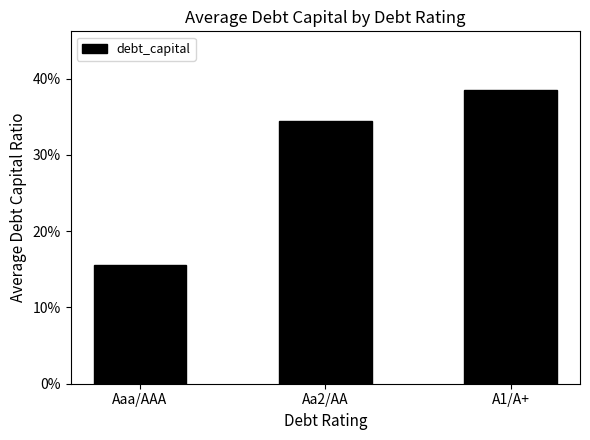

List the labels in order of value, largest first.

A1/A+, Aa2/AA, Aaa/AAA